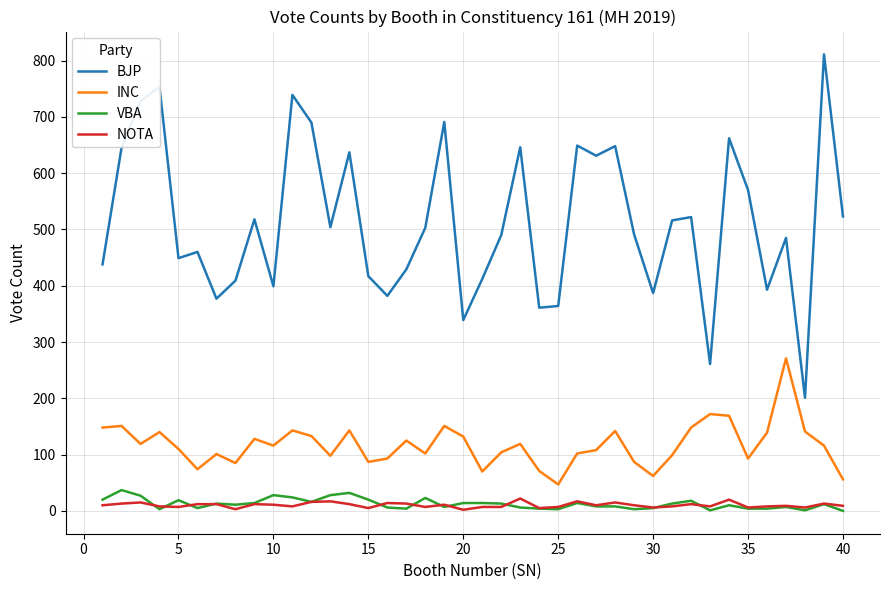

True or false: NOTA has more than 0 interior local peaks.

True